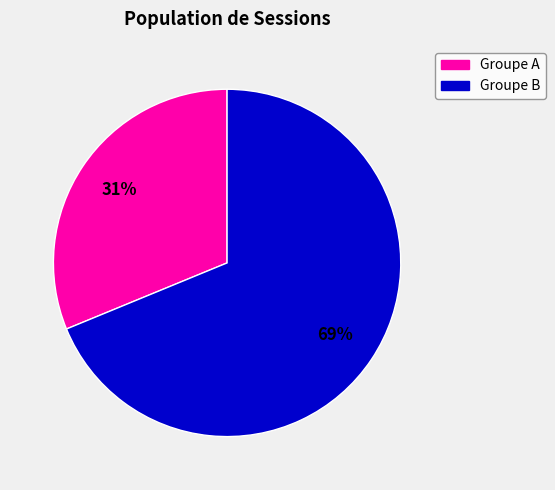

To the nearest percent, what portion does Groupe A represent?

31%